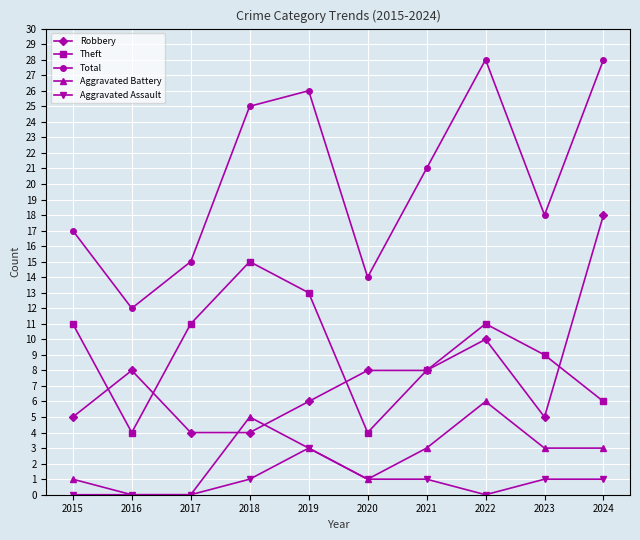

Is the value of Theft at 2017 greater than the value of Aggravated Battery at 2024?

Yes